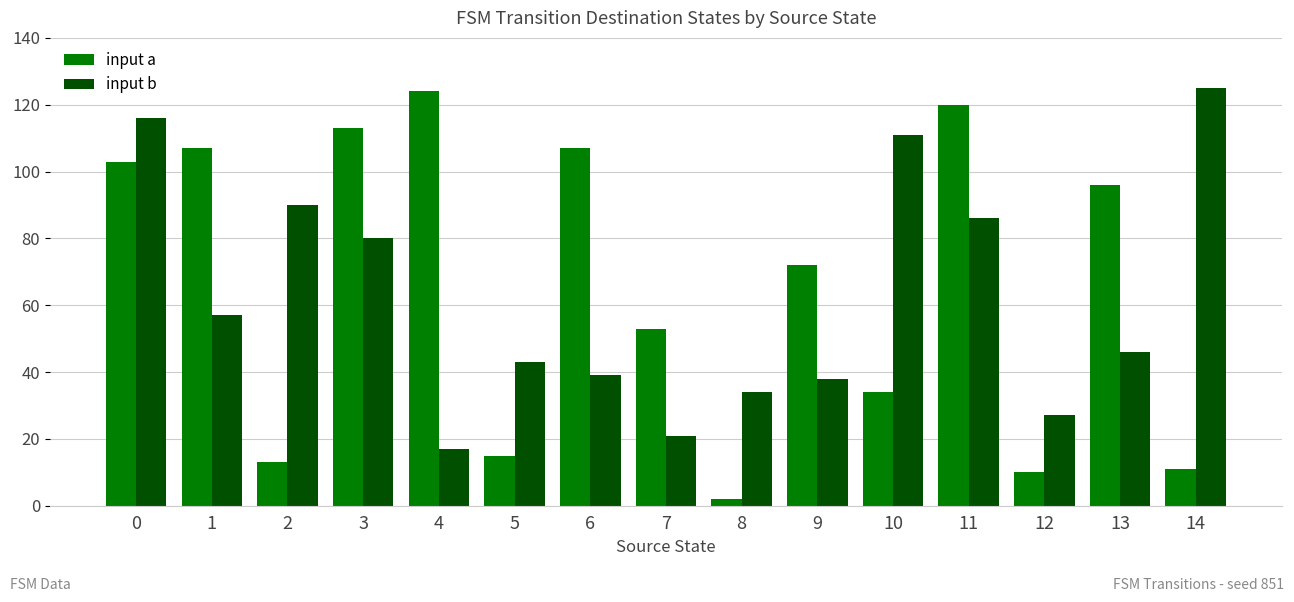

Which series changed the most between 6 and 9?

input a